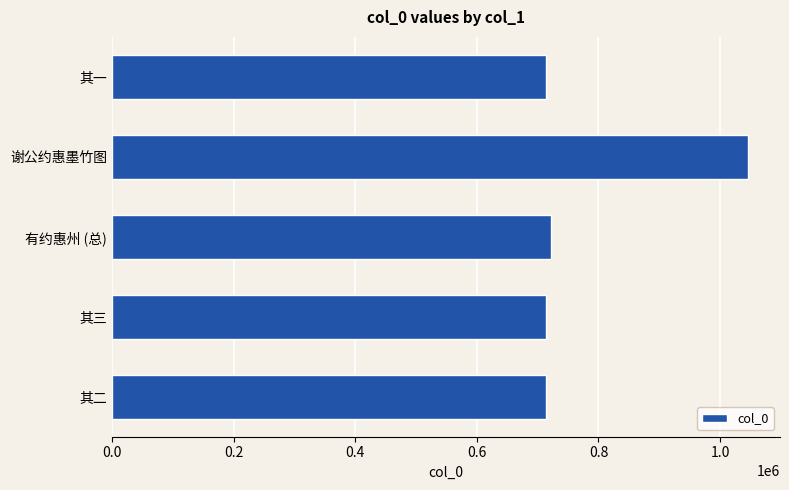

At which category does the chart reach its peak across all series?

谢公约惠墨竹图